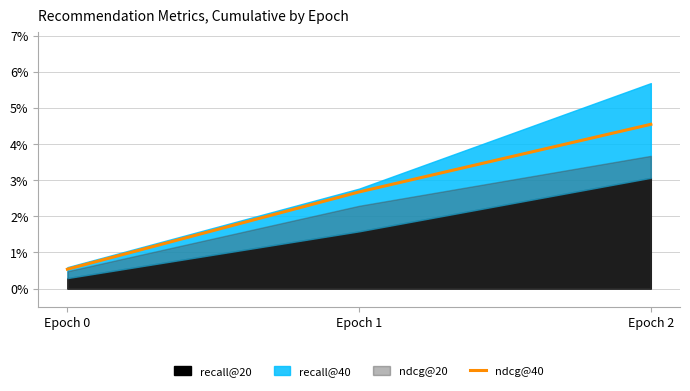

Which label corresponds to the largest value in the chart?

Epoch 2